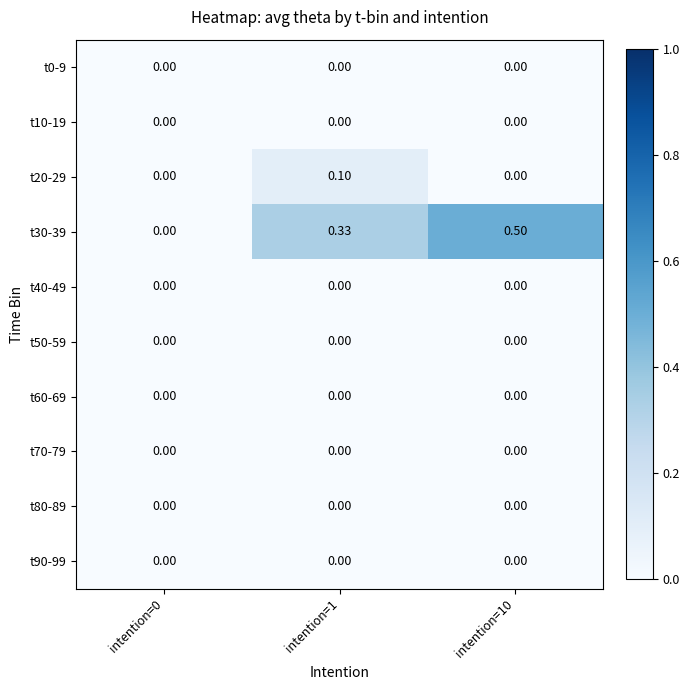

Reading left to right, list all the values displayed in this chart.

t0-9: intention=0=0.0	intention=1=0.0	intention=10=0.0
t10-19: intention=0=0.0	intention=1=0.0	intention=10=0.0
t20-29: intention=0=0.0	intention=1=0.1	intention=10=0.0
t30-39: intention=0=0.0	intention=1=0.3	intention=10=0.5
t40-49: intention=0=0.0	intention=1=0.0	intention=10=0.0
t50-59: intention=0=0.0	intention=1=0.0	intention=10=0.0
t60-69: intention=0=0.0	intention=1=0.0	intention=10=0.0
t70-79: intention=0=0.0	intention=1=0.0	intention=10=0.0
t80-89: intention=0=0.0	intention=1=0.0	intention=10=0.0
t90-99: intention=0=0.0	intention=1=0.0	intention=10=0.0